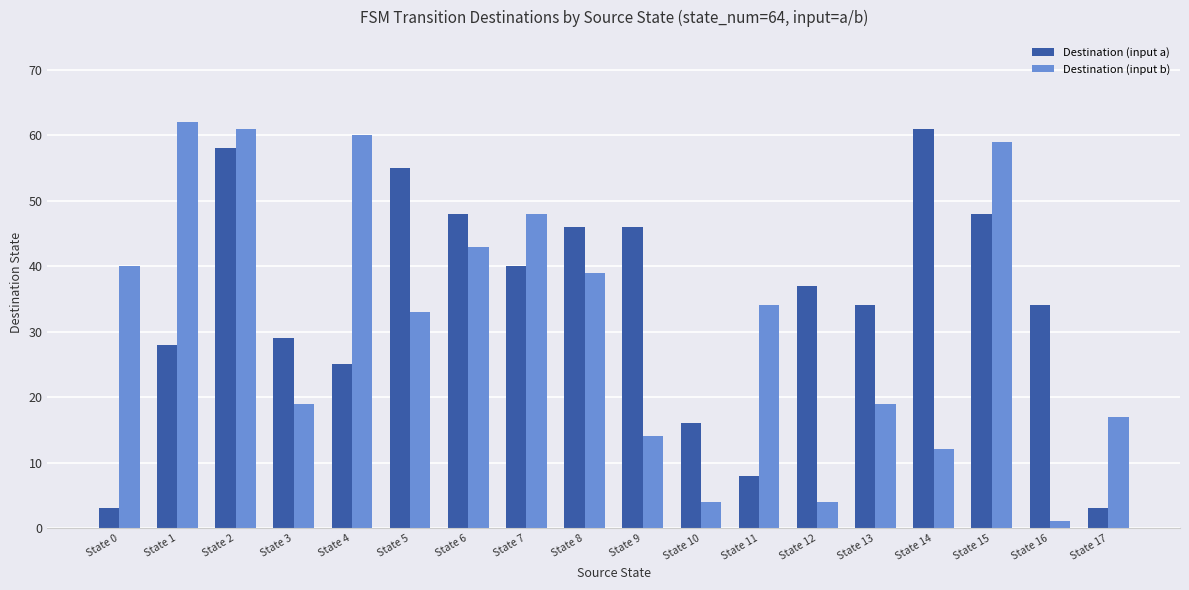

At how many categories does at least one series exceed 35?

12